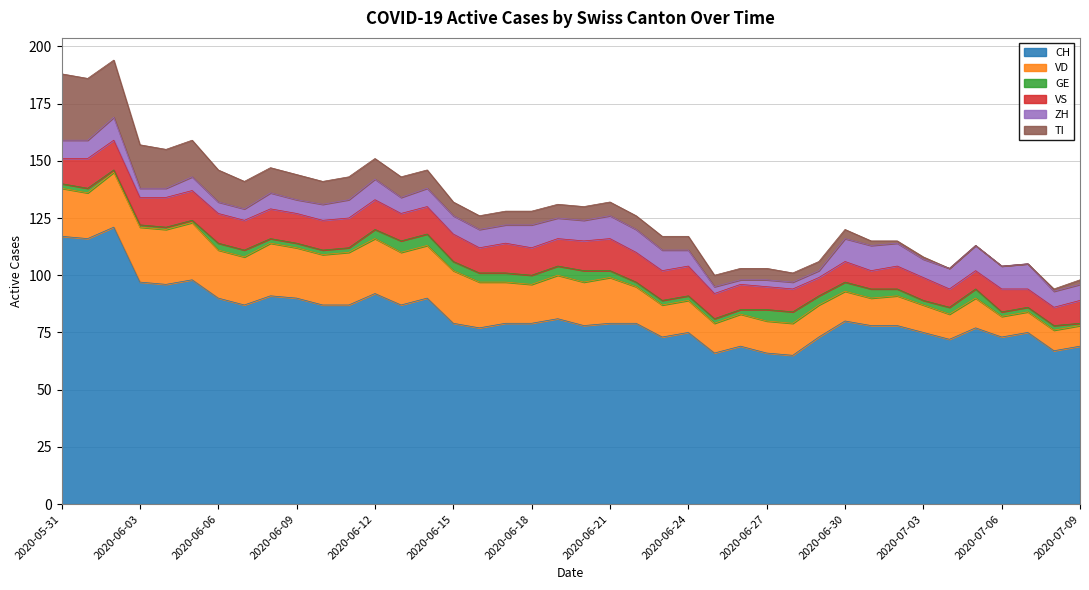

True or false: ZH has a value of 16 at 2020-06-21.

False